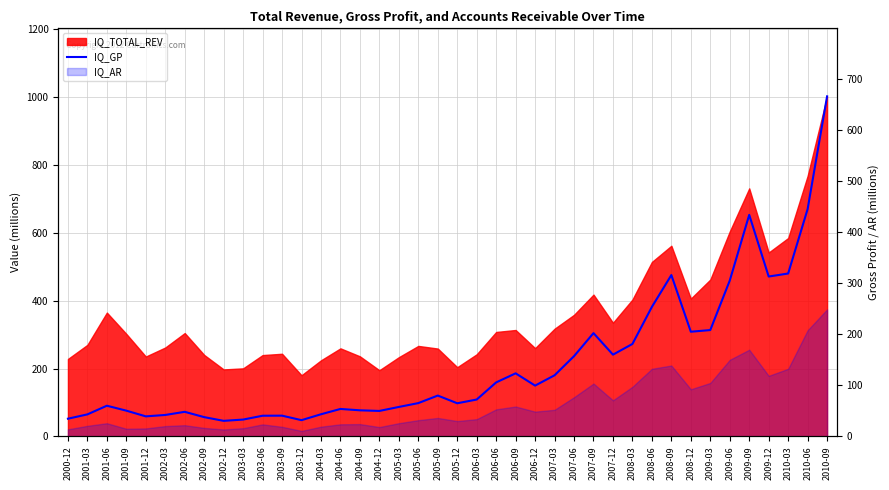

The chart shows a value of 123.5 at 2006-09. True or false?

True